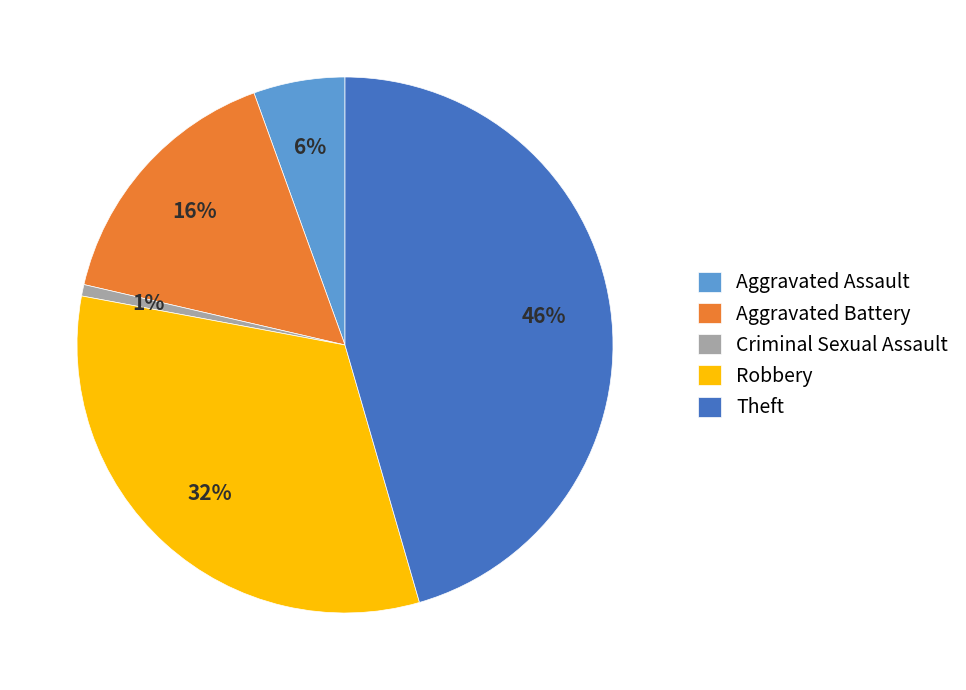

Combined, do Criminal Sexual Assault and Aggravated Battery account for over 50%?

No